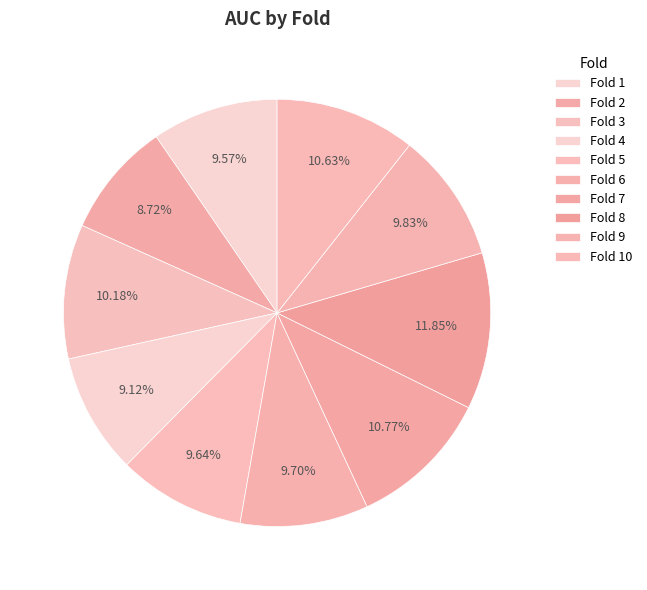

Count the number of slices in the pie.

10